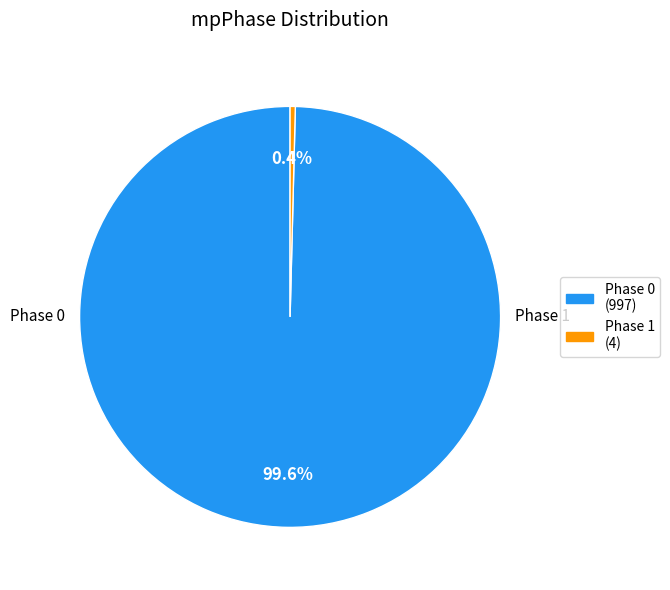

Does any single category account for the majority?

Yes